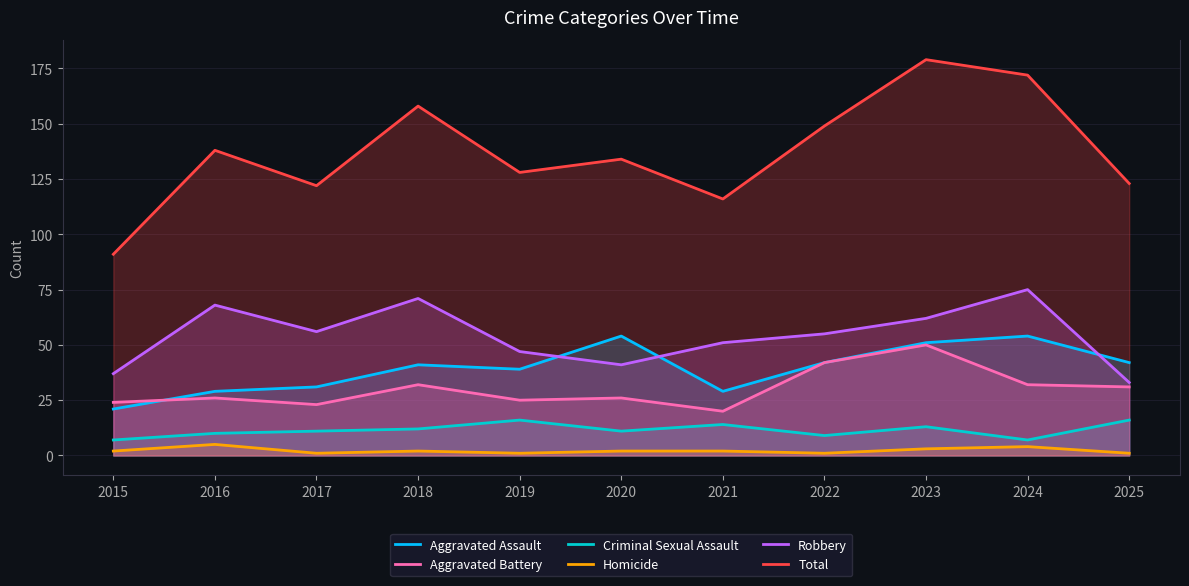

True or false: Aggravated Assault has more than 0 points higher than both neighbors.

True